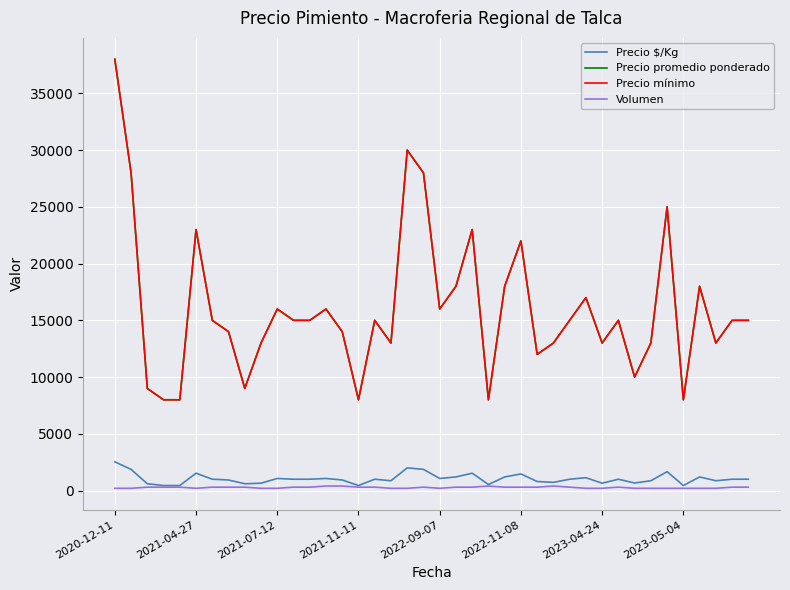

How many interior local valleys does the Precio promedio ponderado series have?

10